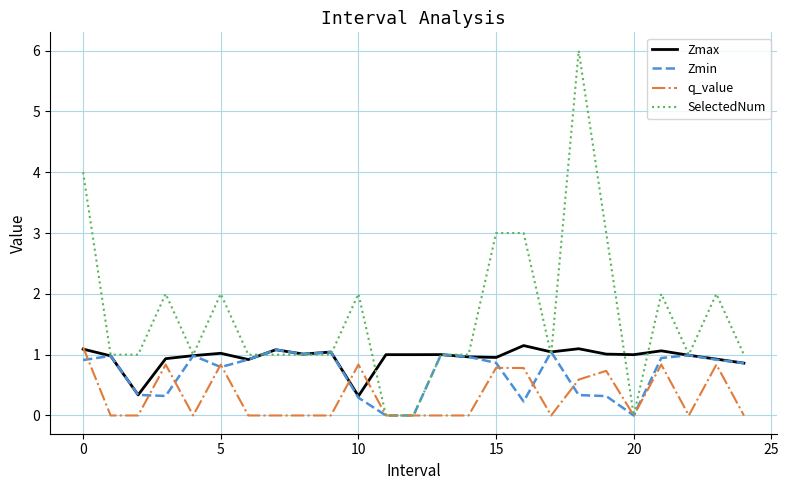

What is the difference between the second highest and second lowest values in the Zmax series?

0.8